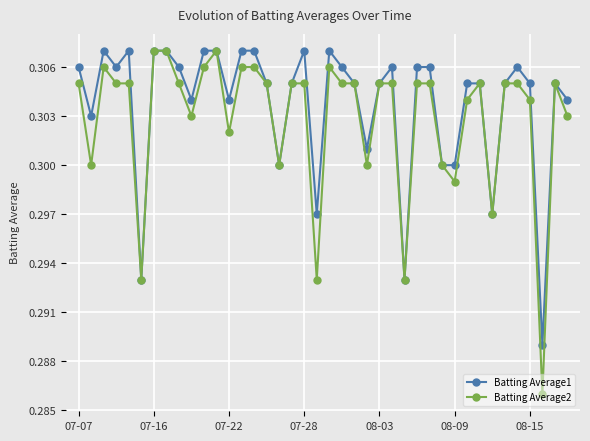

How many Batting Average1 values are between 0 and 1?

40